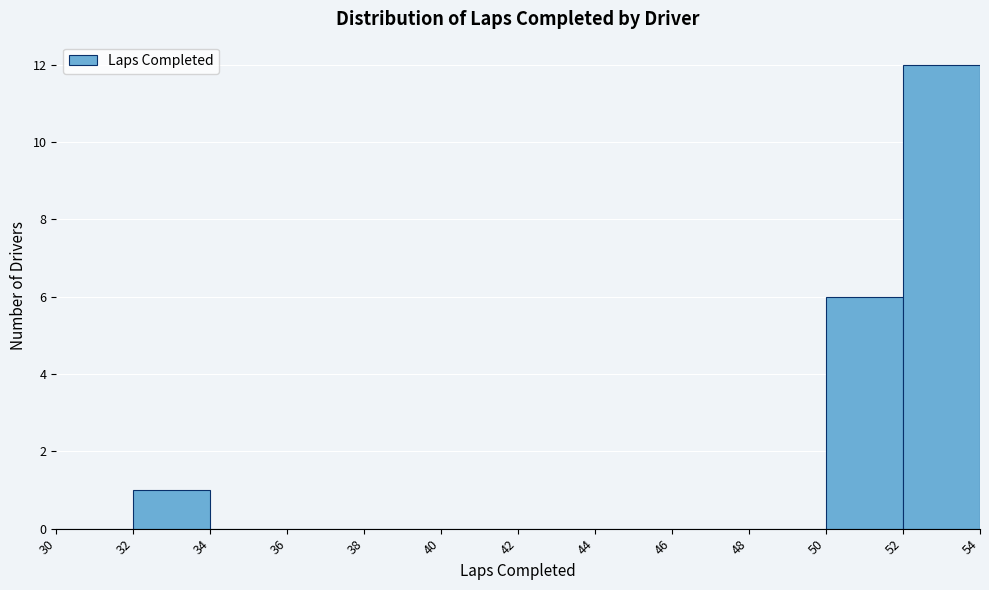

Reading left to right, transcribe this chart: for each bar, give the range it covers on the x-axis and its height. The values are not printed on the chart, so give them approximately, as read against the axis.

30 to 32: 0
32 to 34: 1
34 to 36: 0
36 to 38: 0
38 to 40: 0
40 to 42: 0
42 to 44: 0
44 to 46: 0
46 to 48: 0
48 to 50: 0
50 to 52: 6
52 to 54: 12